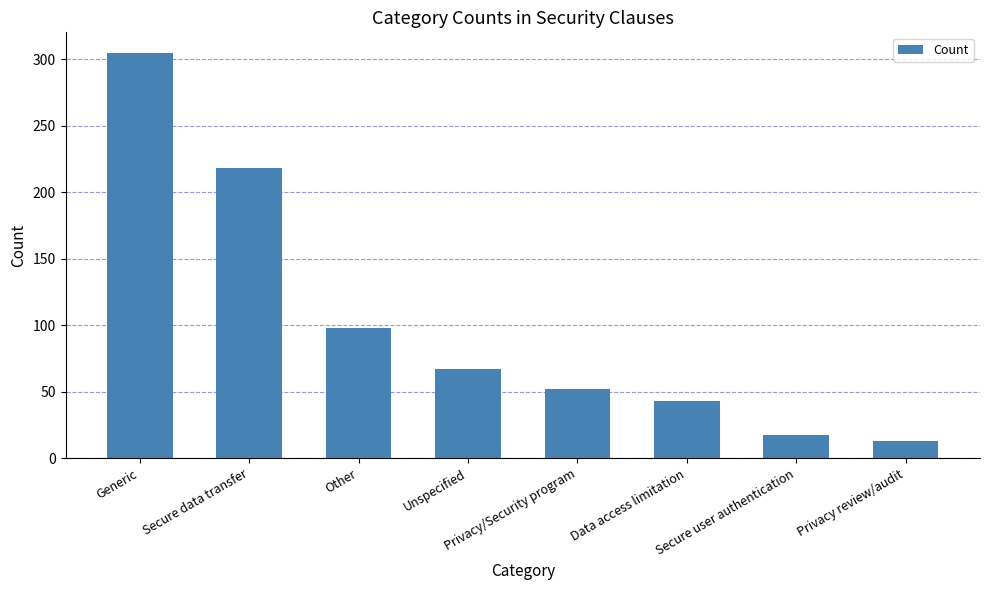

Which label corresponds to the largest value in the chart?

Generic